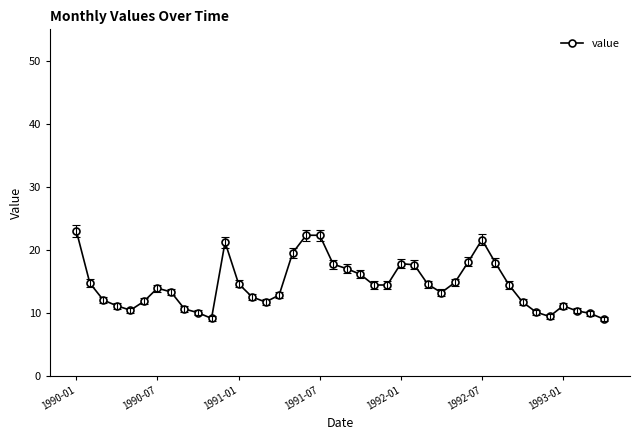

What is the difference between the second highest and second lowest values?

13.2